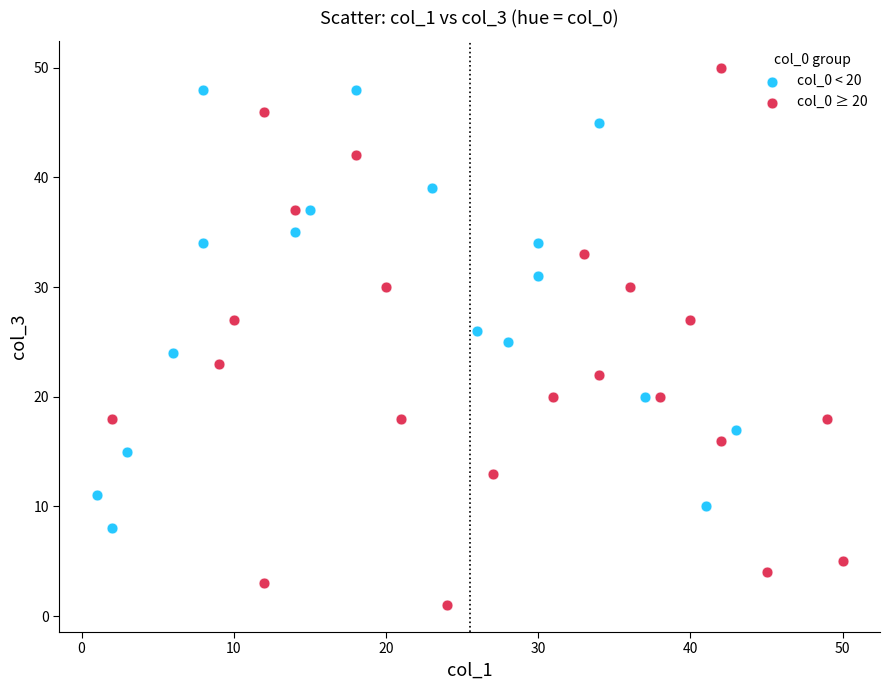

Which series contains the lowest Y value?

col_0 ≥ 20